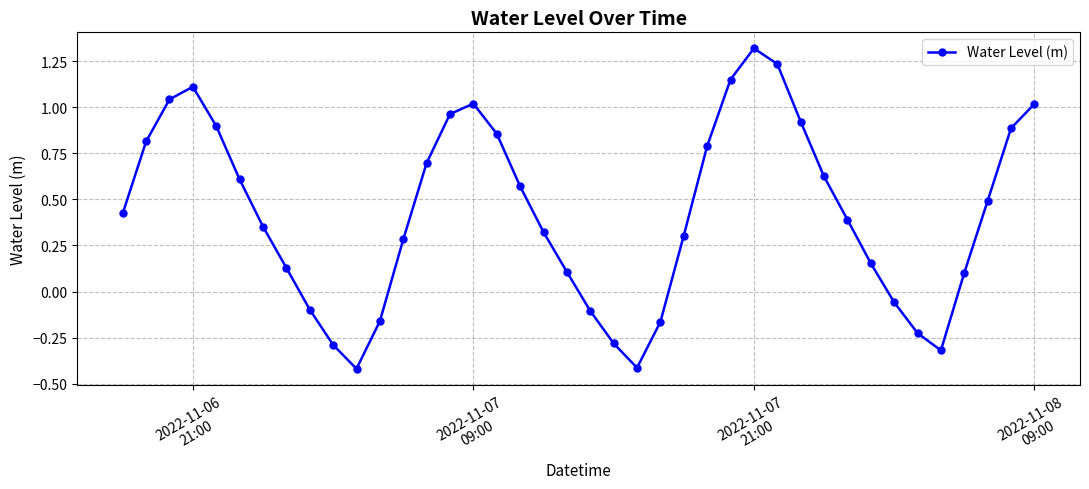

How many interior local peaks (higher than both neighbors) does the data have?

3